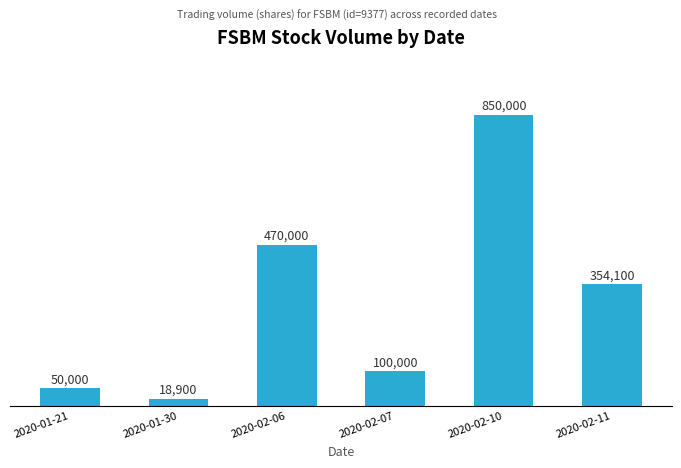

Are the bars horizontal?

No